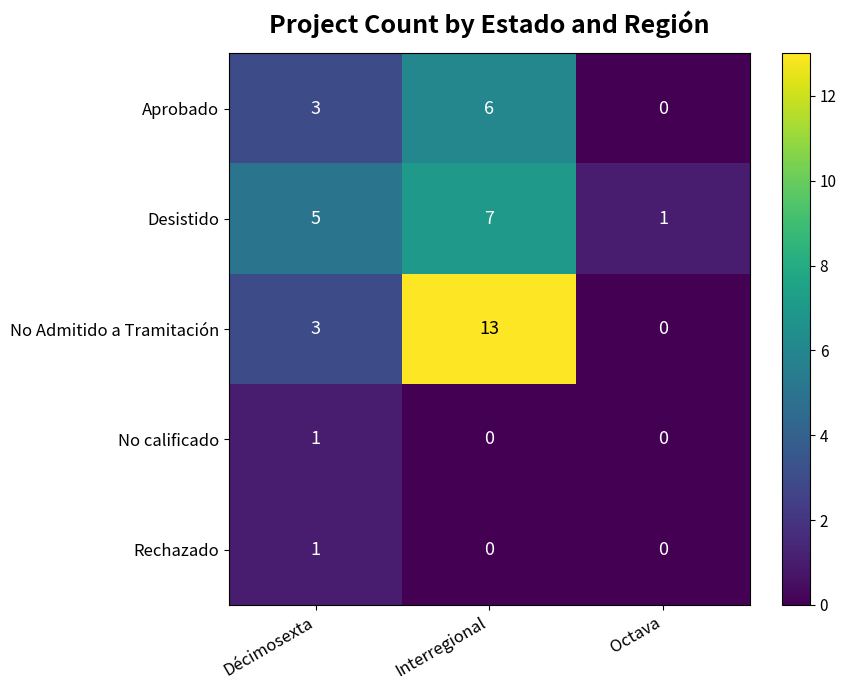

Reading left to right, extract all data points from this chart.

Aprobado: 3	6	0
Desistido: 5	7	1
No Admitido a Tramitación: 3	13	0
No calificado: 1	0	0
Rechazado: 1	0	0